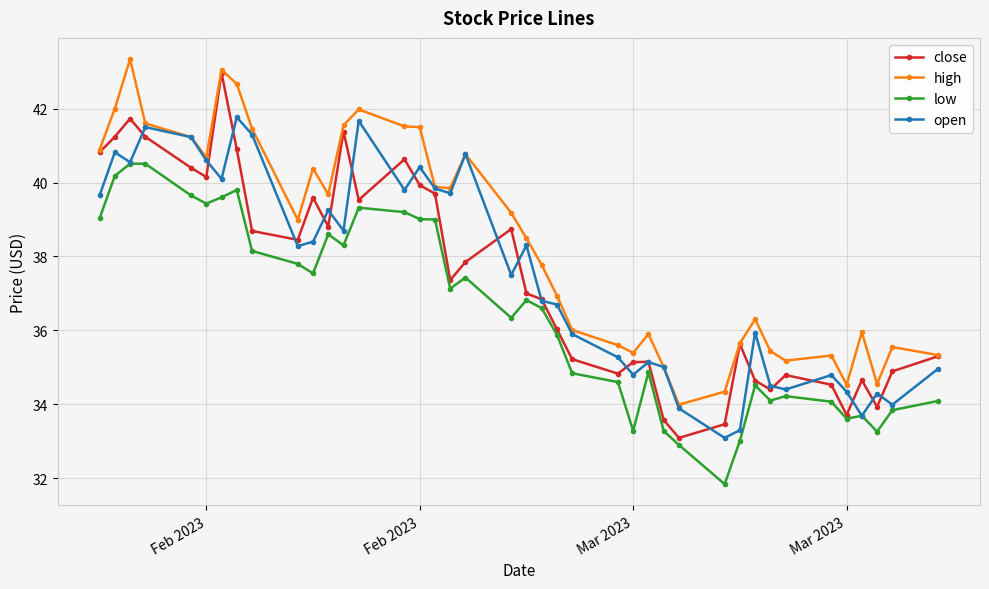

How many lines are shown in the chart?

4